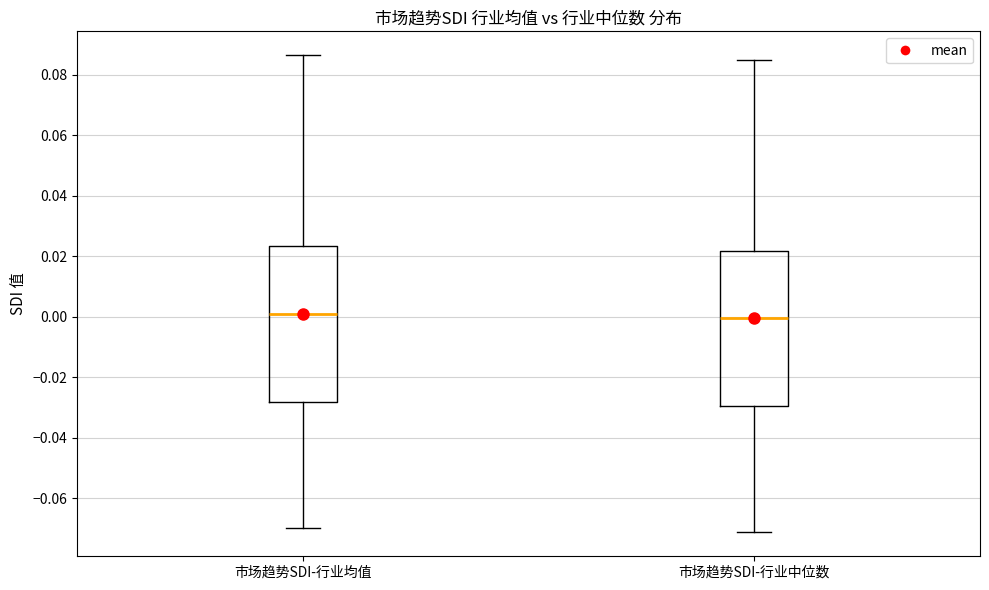

Reading left to right, transcribe this box plot: for each box, give where its median line is, the range the box spans, and where its two whiskers end, as read against the y-axis. The values are not printed on the chart, so give them approximately, as read against the axis.

市场趋势SDI-行业均值: median 0.002, box -0.028 to 0.024, whiskers -0.070 to 0.086
市场趋势SDI-行业中位数: median 0.000, box -0.030 to 0.022, whiskers -0.072 to 0.086